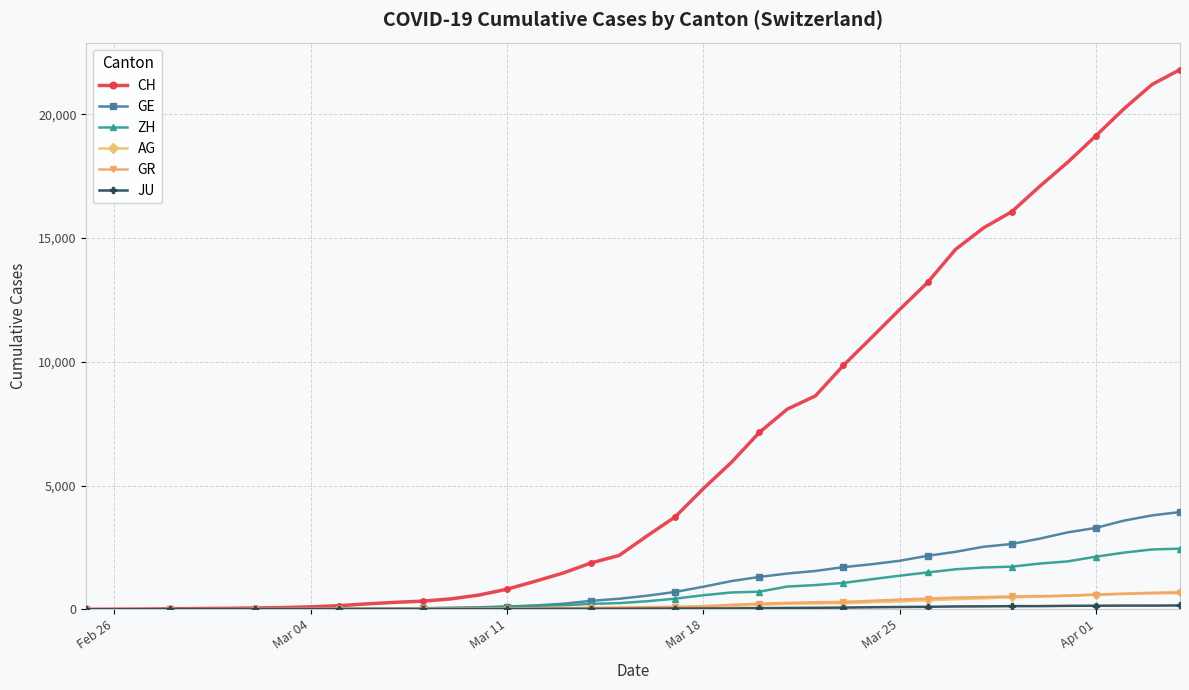

Which series has the widest spread of values?

CH